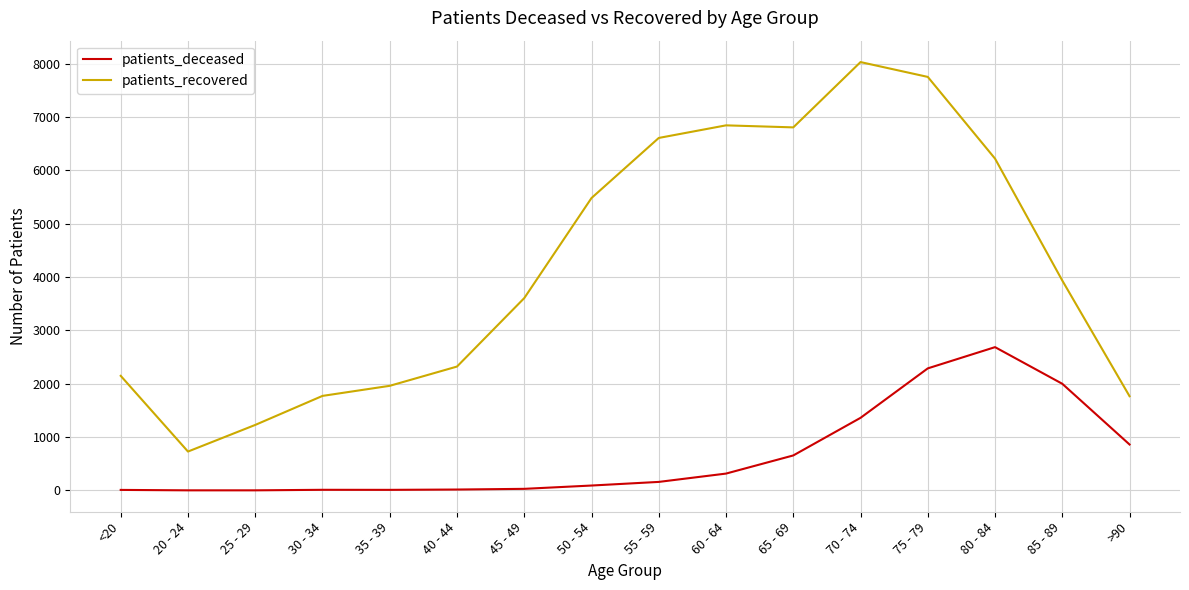

True or false: patients_deceased has a value of 161 at 55 - 59.

True